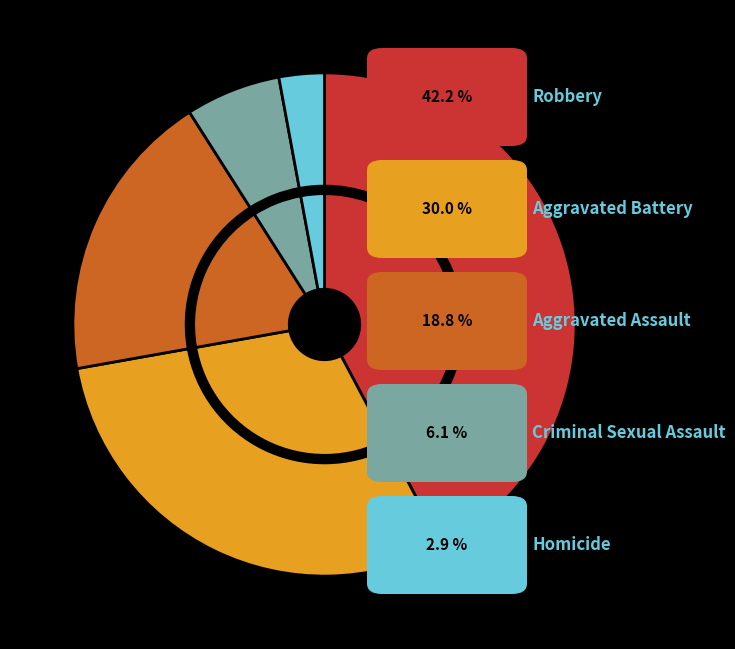

What percentage is the Criminal Sexual Assault slice, to the nearest percent?

6%